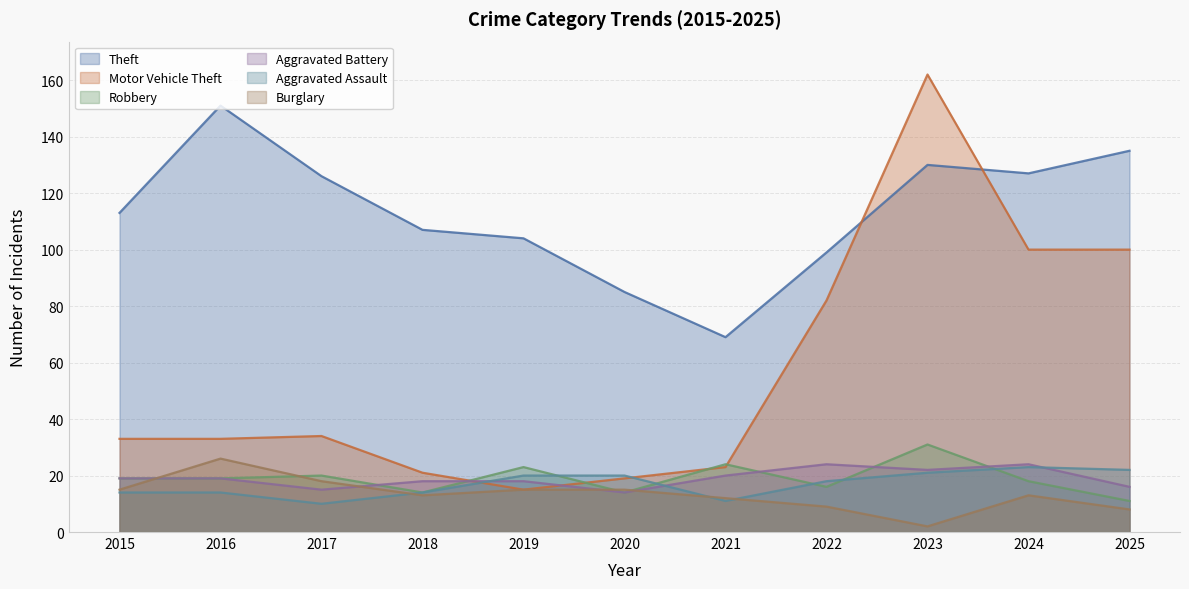

What is the difference between the highest and lowest values at 2015?

99